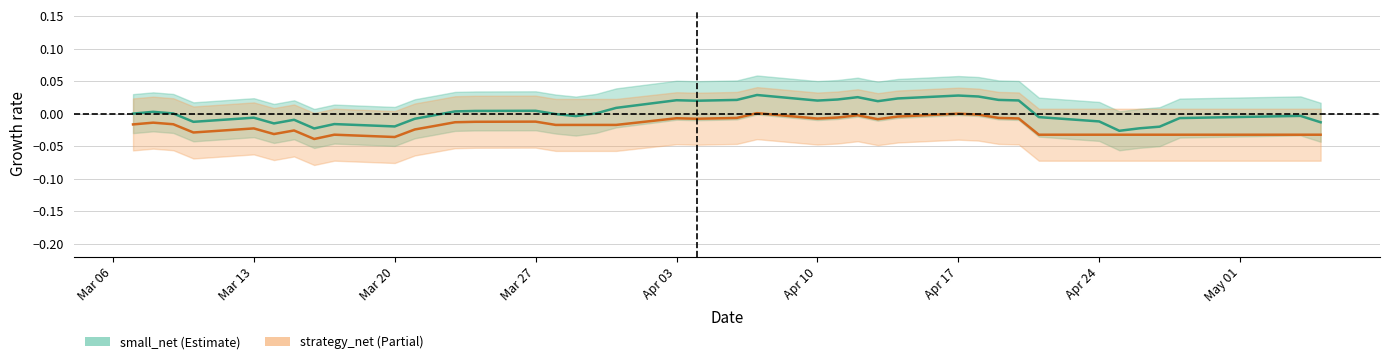

True or false: small_net and strategy_net cross at least once.

False